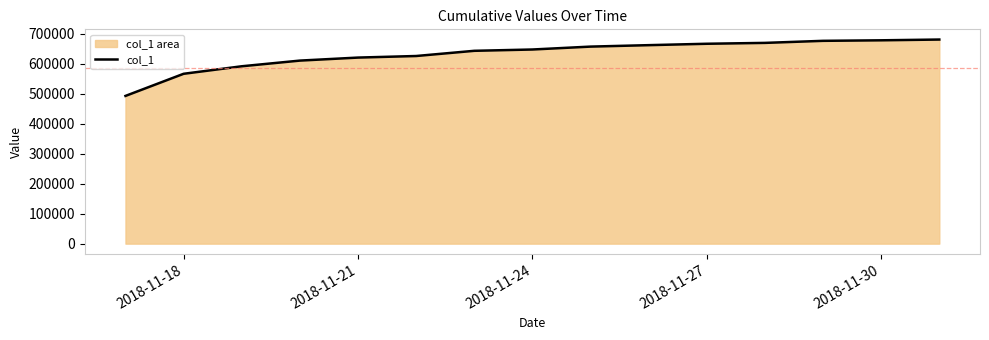

True or false: the data has more than 2 interior local peaks.

False